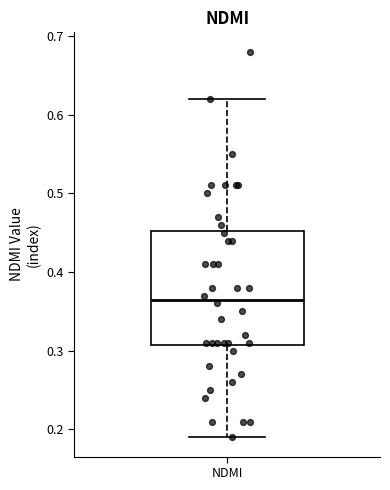

Read this box plot against the y-axis: the position of the median line, the range covered by the box, and the ends of both whiskers. The values are not printed on the chart, so give them approximately, as read against the axis.

median 0.37, box 0.31 to 0.45, whiskers 0.19 to 0.62